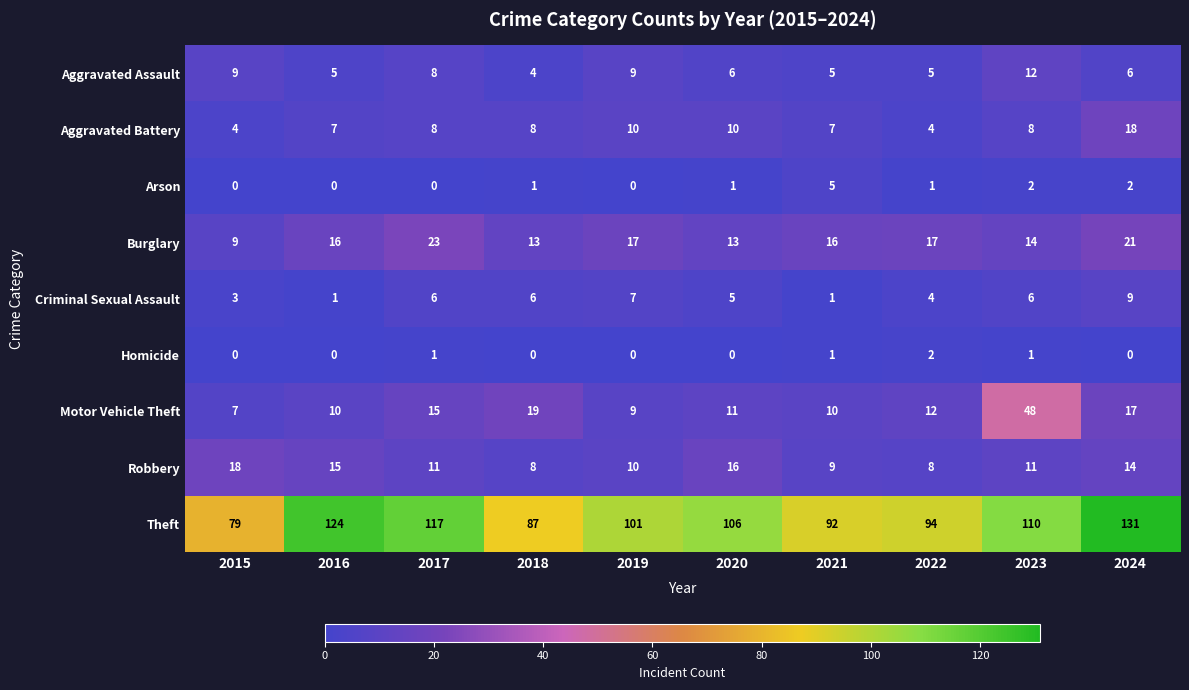

The Theft series shows 145 at 2021. True or false?

False